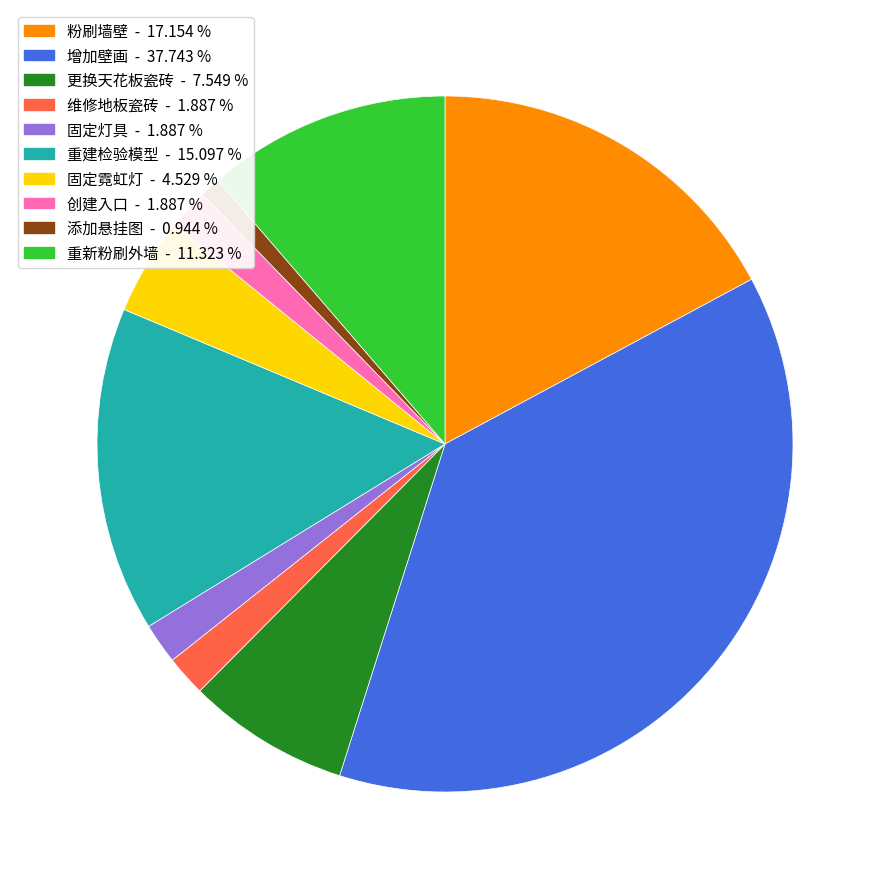

Between 添加悬挂图 and 更换天花板瓷砖, which is larger?

更换天花板瓷砖